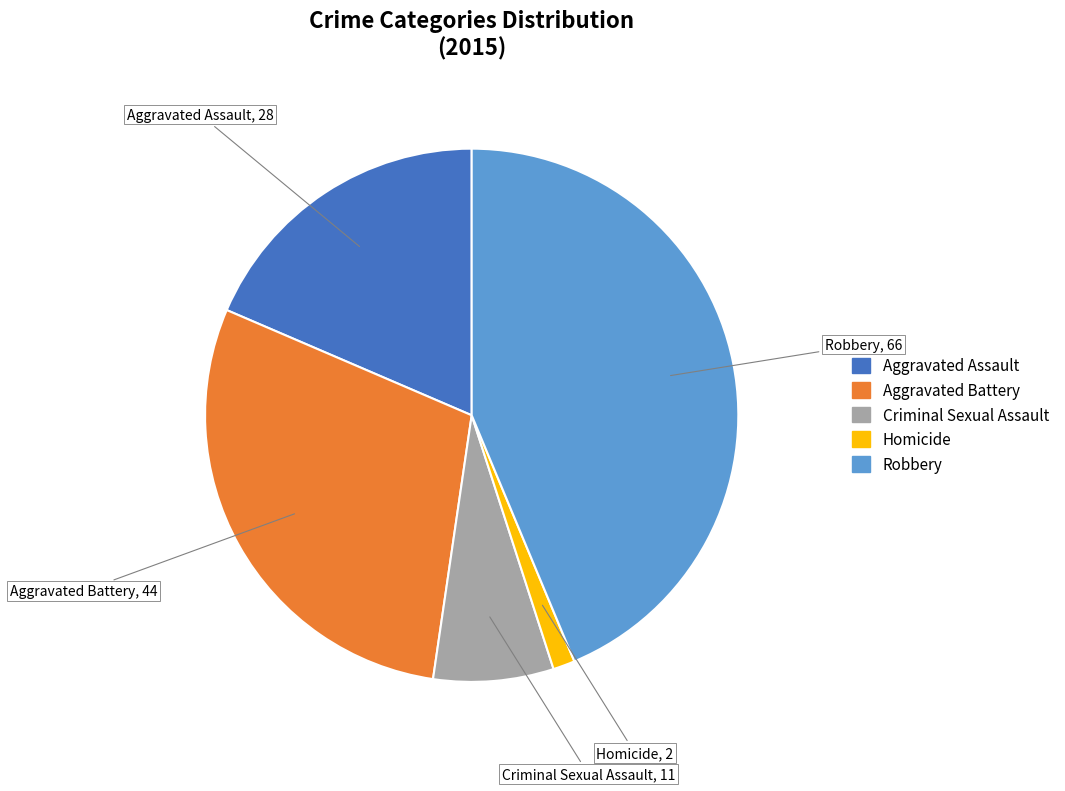

Combined, do Aggravated Battery and Criminal Sexual Assault account for over 50%?

No